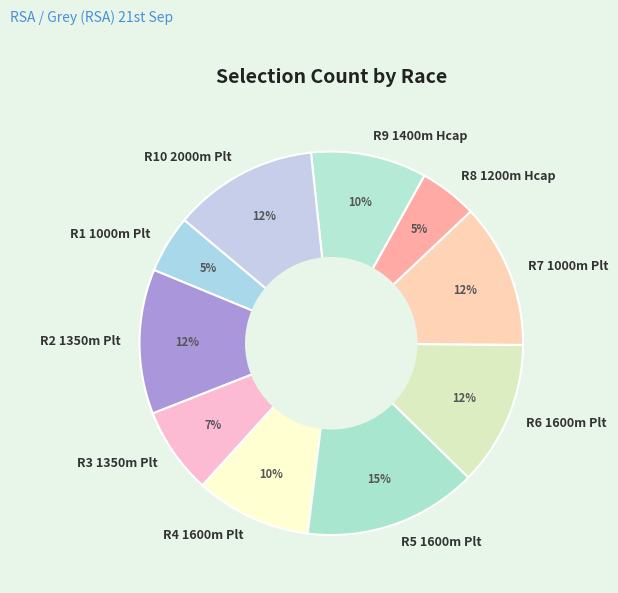

Does any single category account for the majority?

No